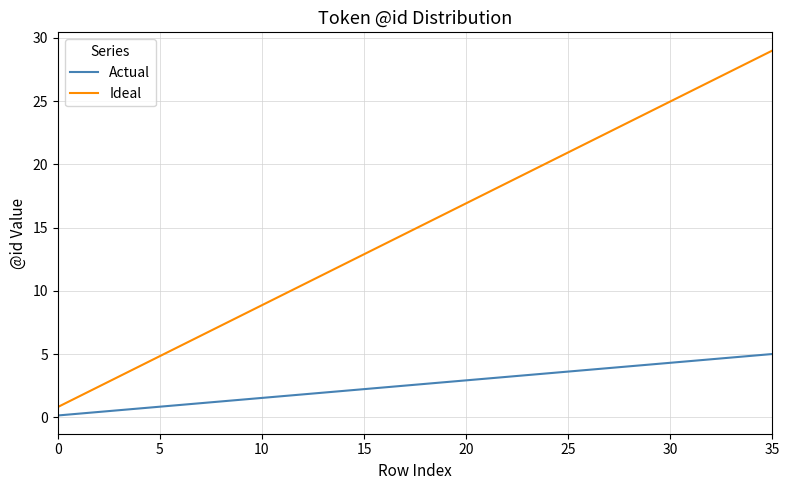

Which series has the largest range (max minus min)?

Ideal